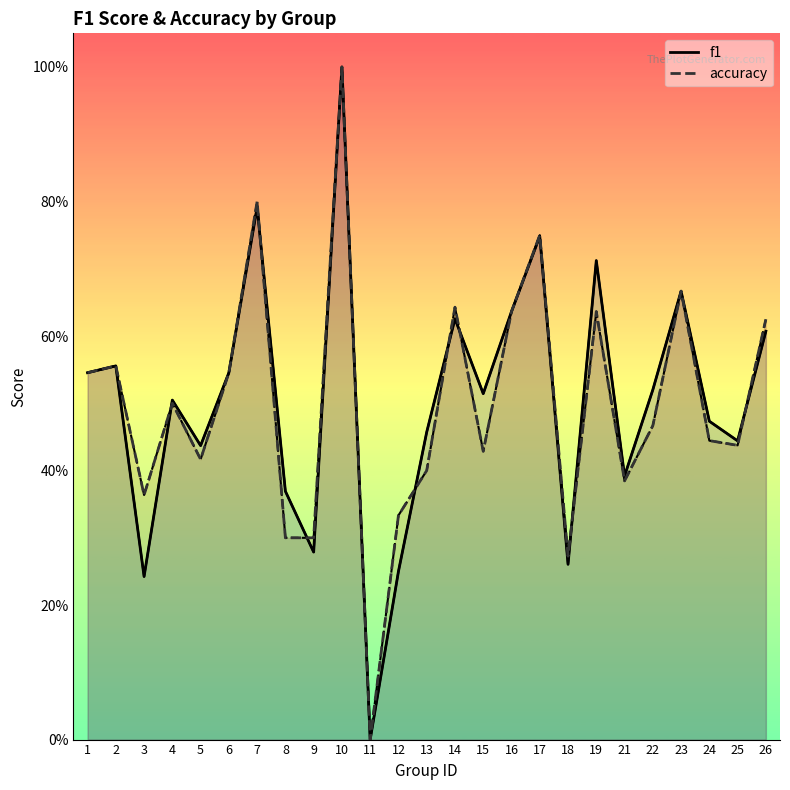

What is the difference between the accuracy values at 3 and 25?

0.1